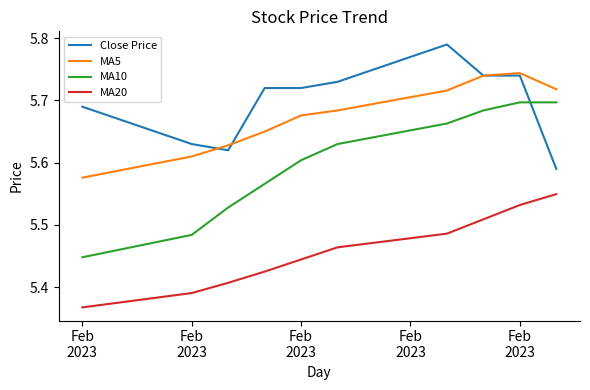

True or false: MA5 and MA10 cross at least once.

False